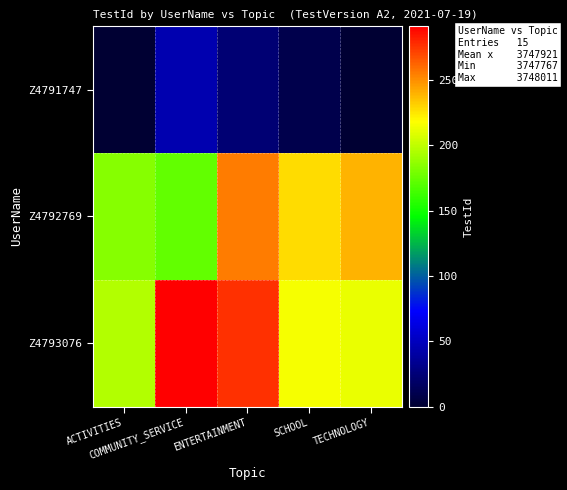

Between ACTIVITIES and TECHNOLOGY, which is larger?

ACTIVITIES